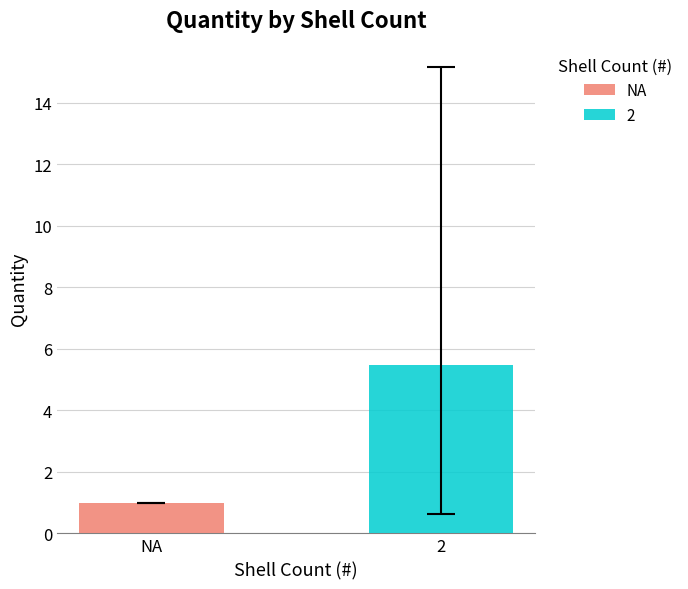

Rank the series by their average value, from highest to lowest.

2, NA